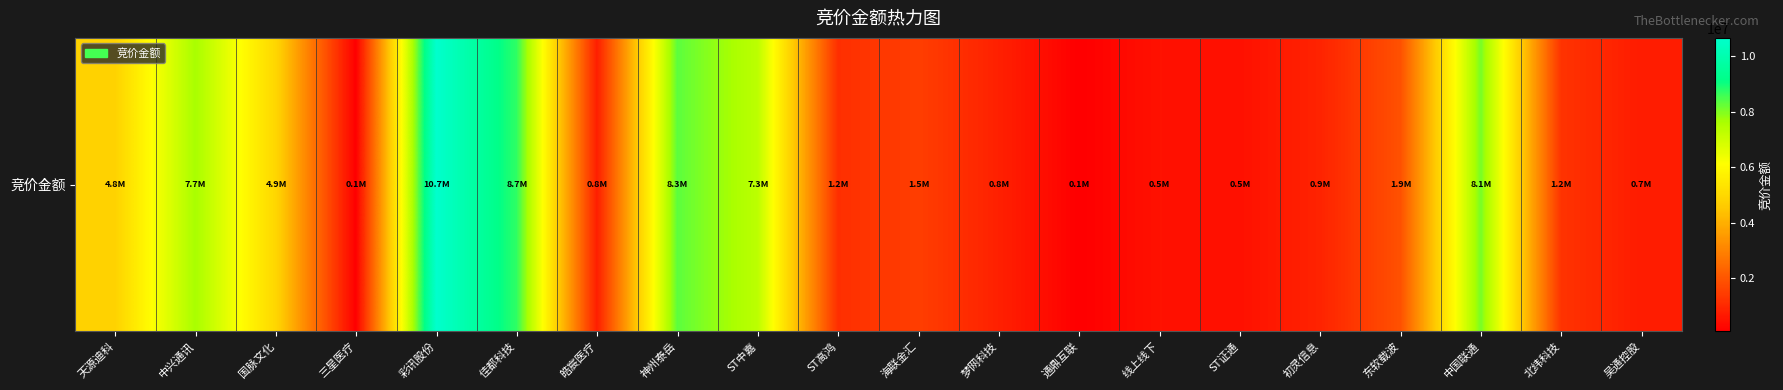

Approximately how many times larger is the value at 初灵信息 compared to 中国联通?

0.1